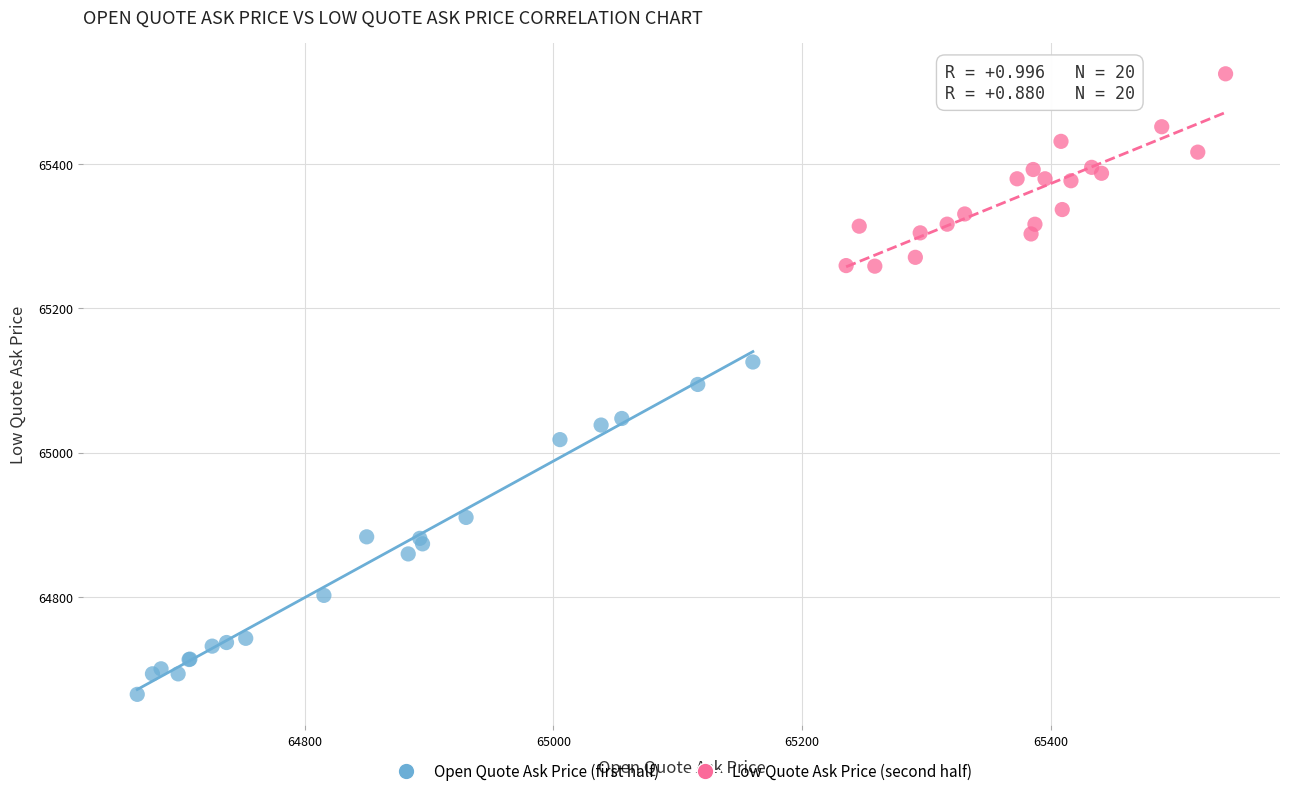

Which series reaches the minimum Y coordinate?

Open Quote Ask Price (first half)